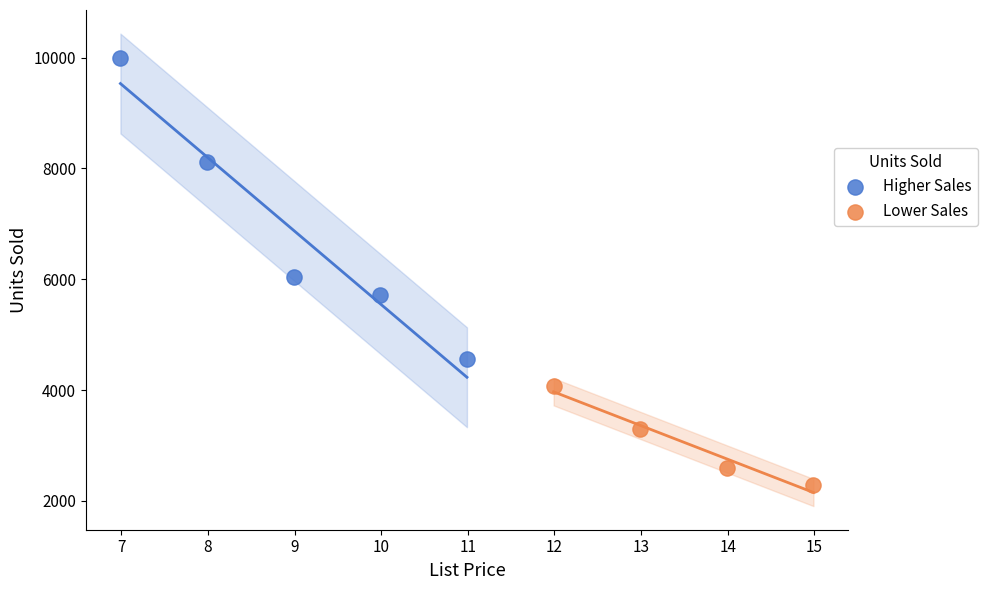

Which series contains the lowest Y value?

Lower Sales